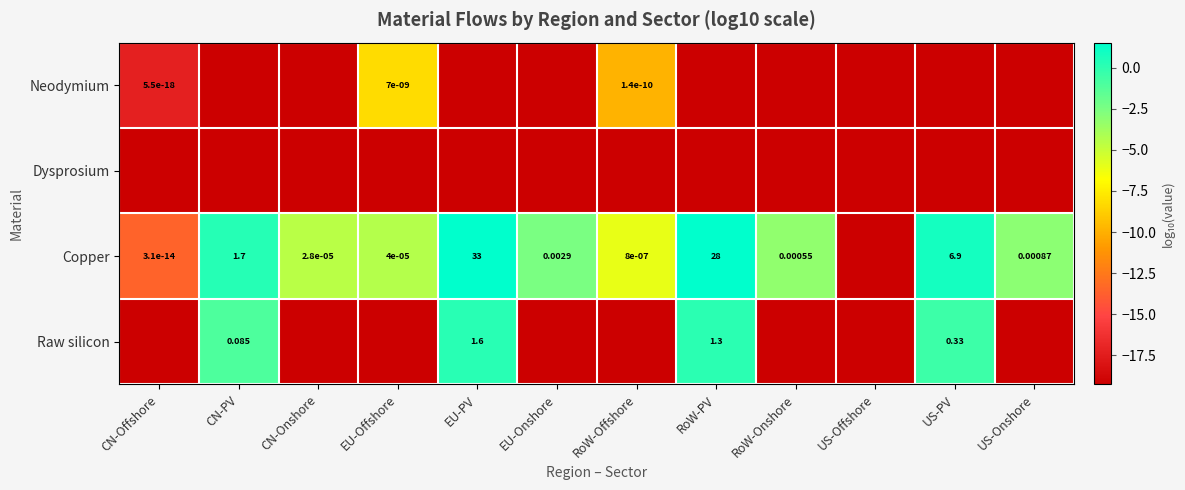

Rank the categories by Raw silicon value from highest to lowest.

EU-PV, RoW-PV, US-PV, CN-PV, CN-Offshore, CN-Onshore, EU-Offshore, EU-Onshore, RoW-Offshore, RoW-Onshore, US-Offshore, US-Onshore